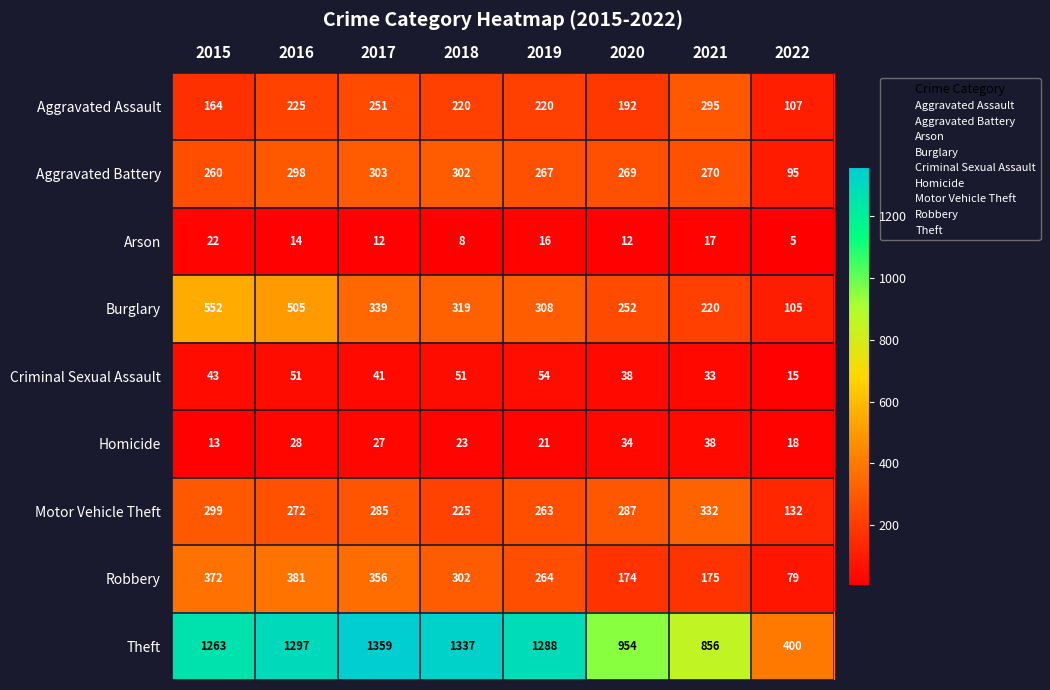

Is it true that Motor Vehicle Theft equals 414 at 2020?

False